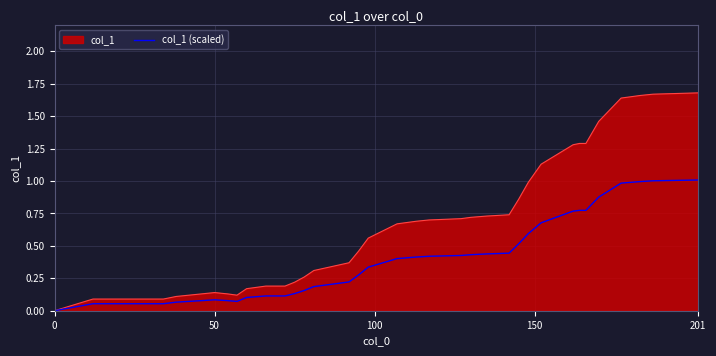

How many categories are shown in the chart?

40